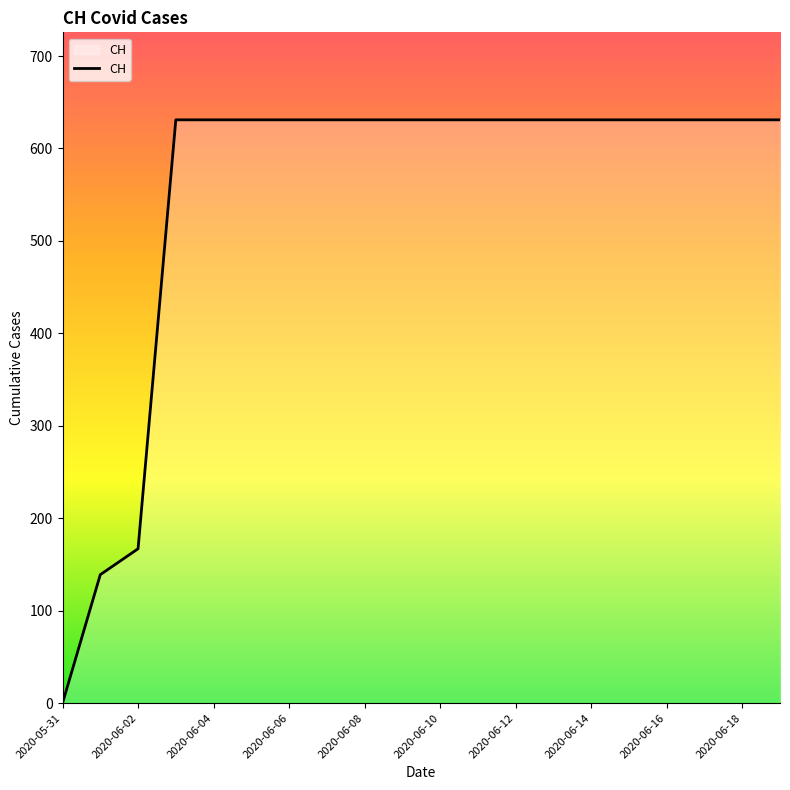

What is the greatest value displayed?

631